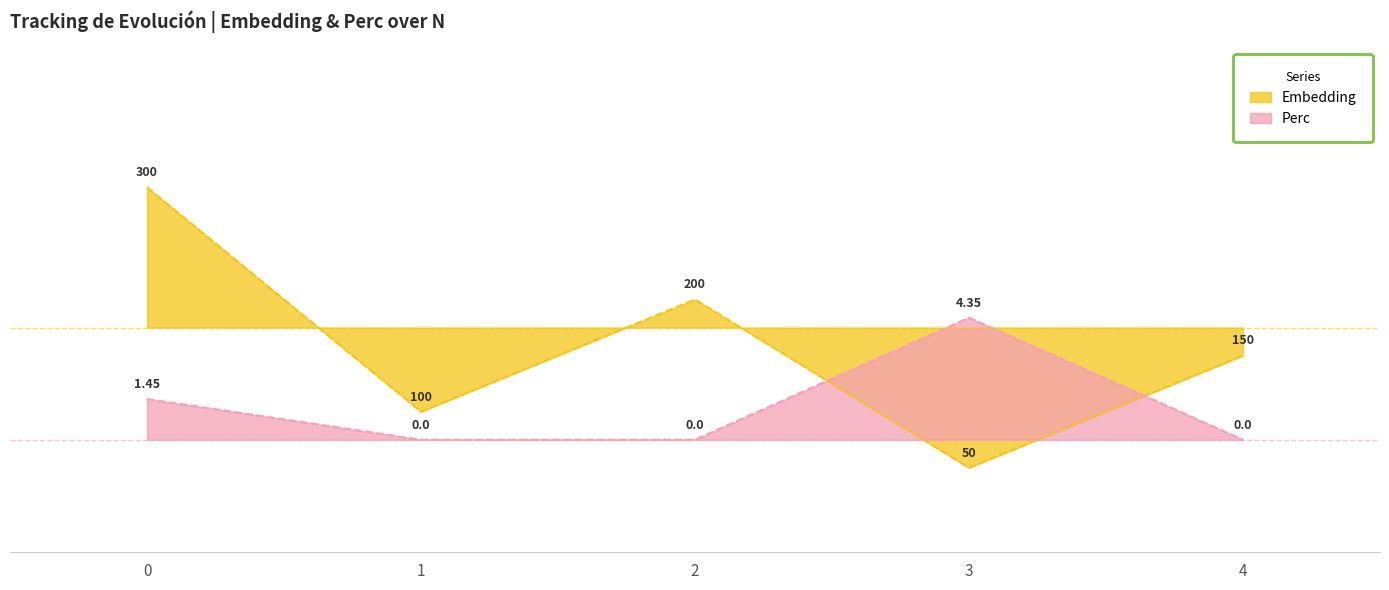

What is the sum of the Perc values at 3 and 2?

-3.7